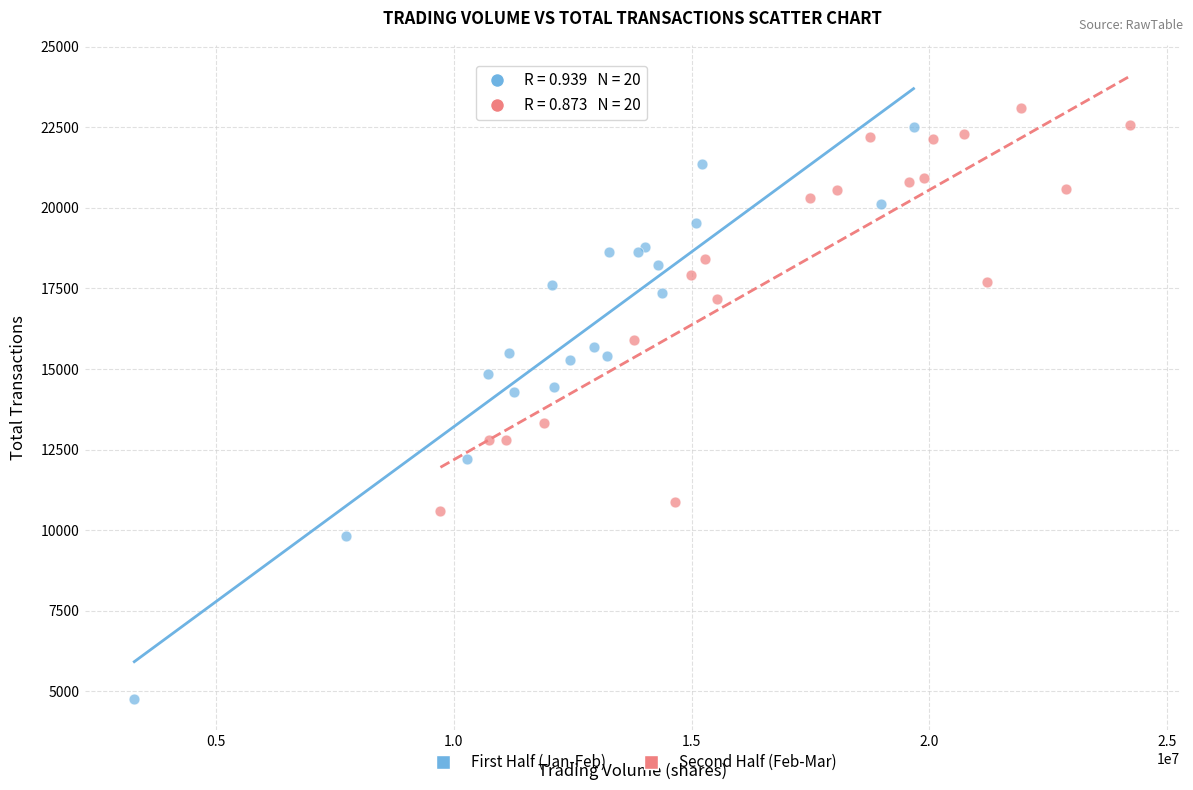

What are all the series names shown in the legend?

First Half (Jan-Feb), Second Half (Feb-Mar)